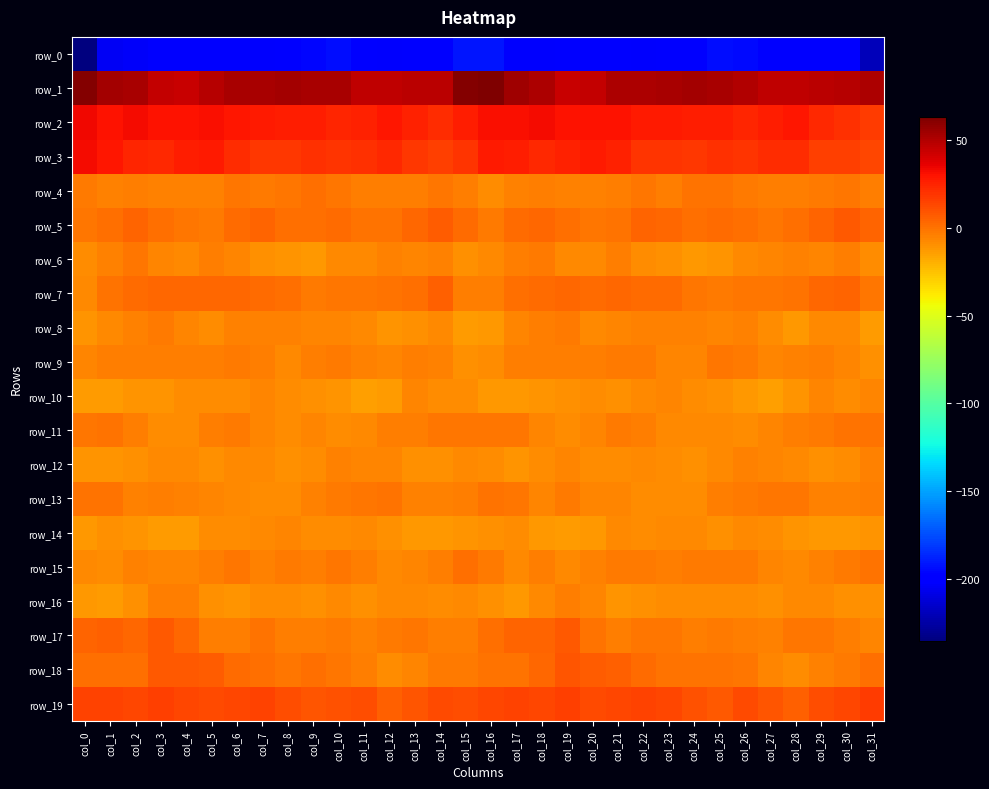

Which category has the highest value in the row_3 series?

col_0